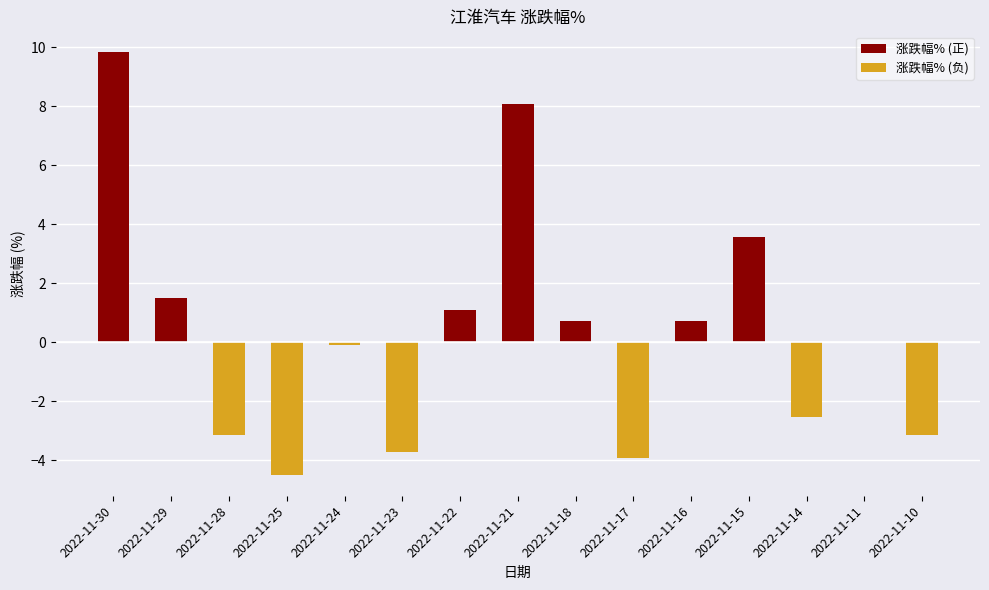

What is the approximate value at 2022-11-30?

9.8